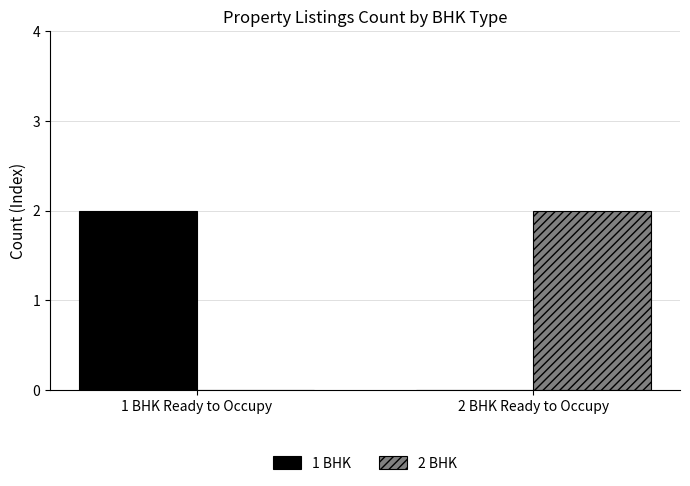

What are all the series names shown in the legend?

1 BHK, 2 BHK